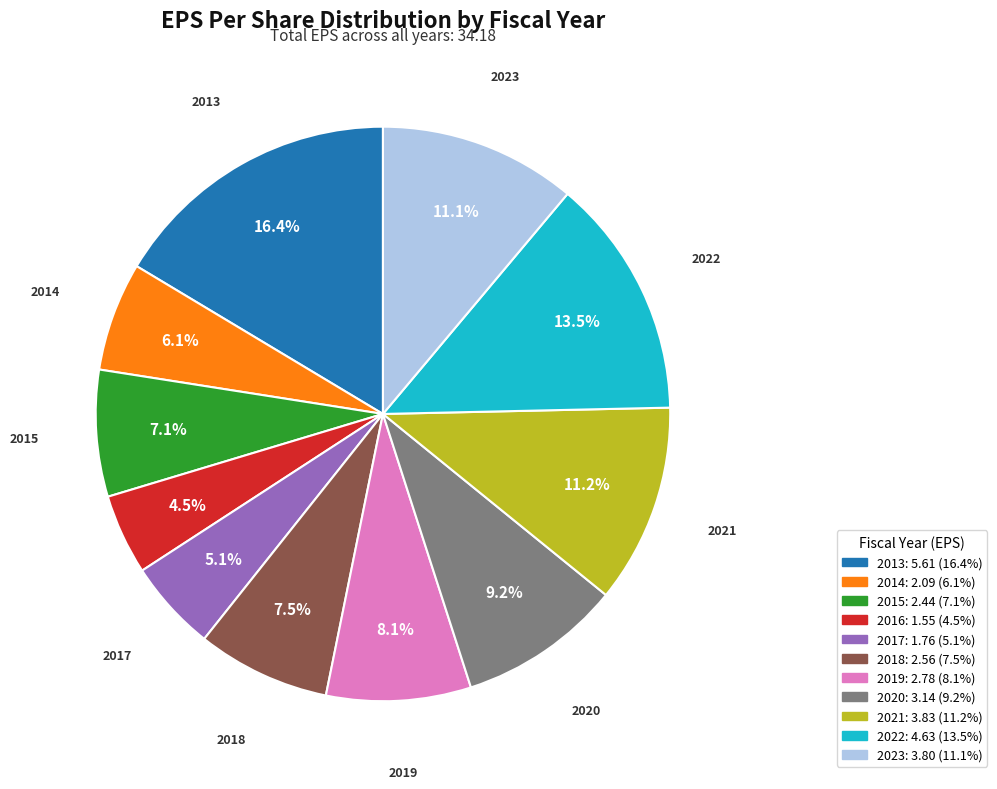

What is the smallest slice in the pie chart?

2016